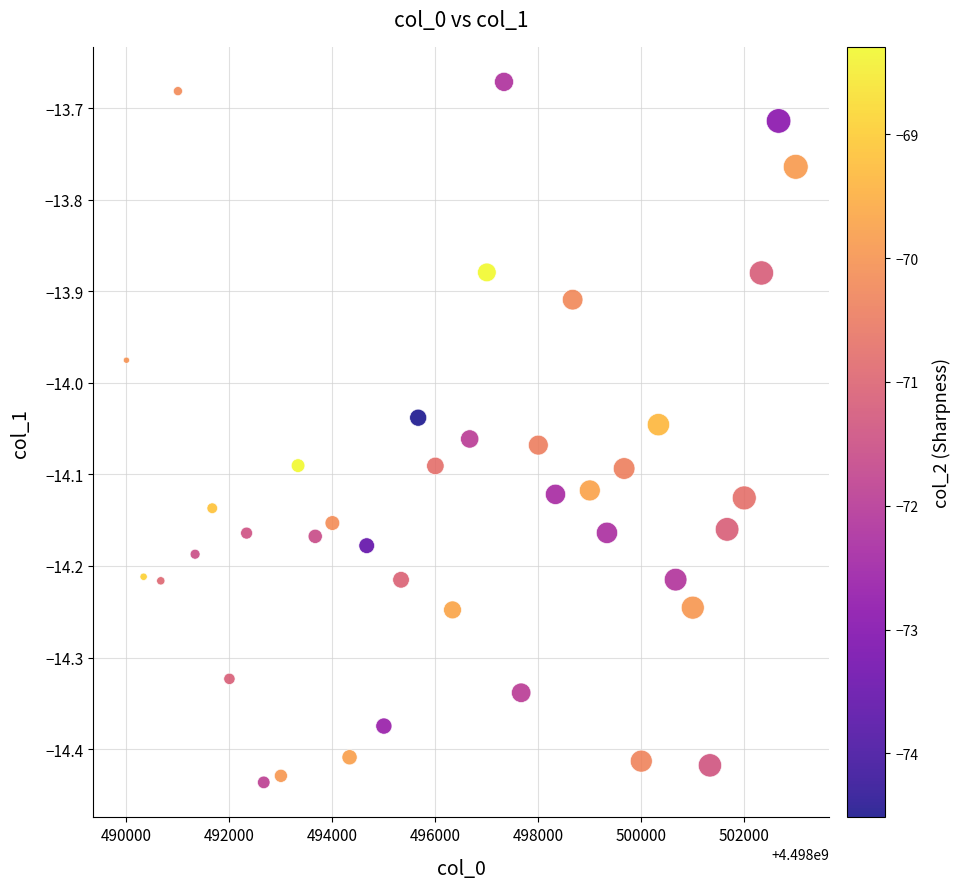

What is the range of Y values (max minus min)?

0.8